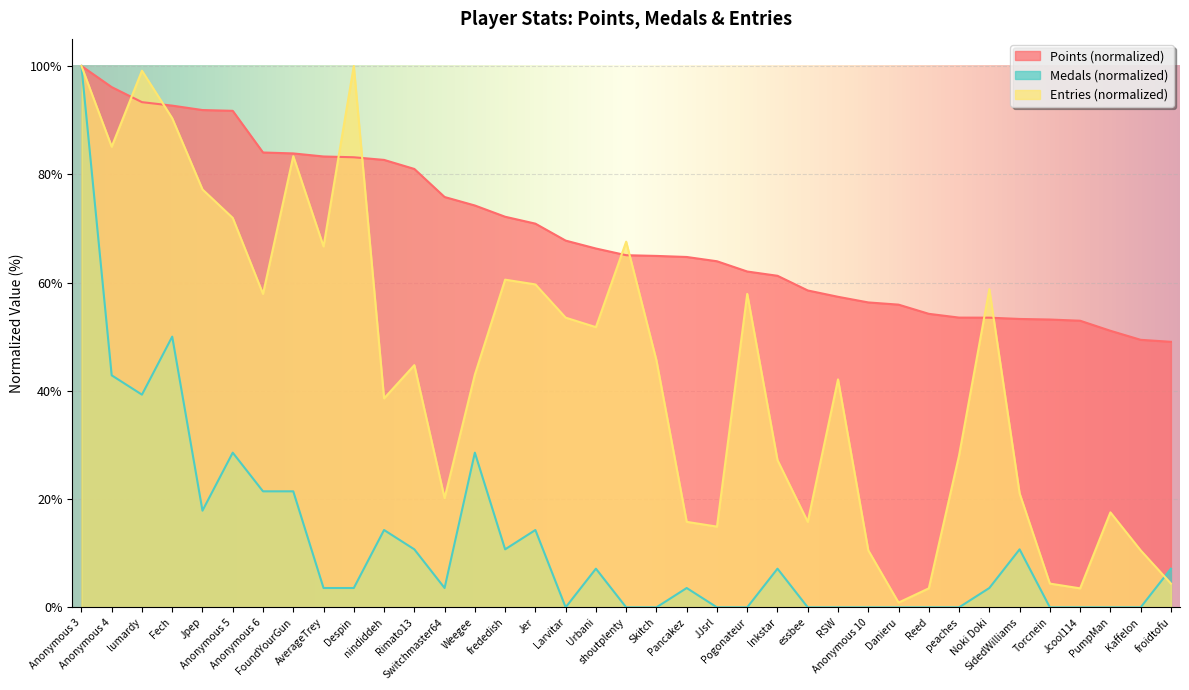

At which label is Entries closest to 50?

Urbani